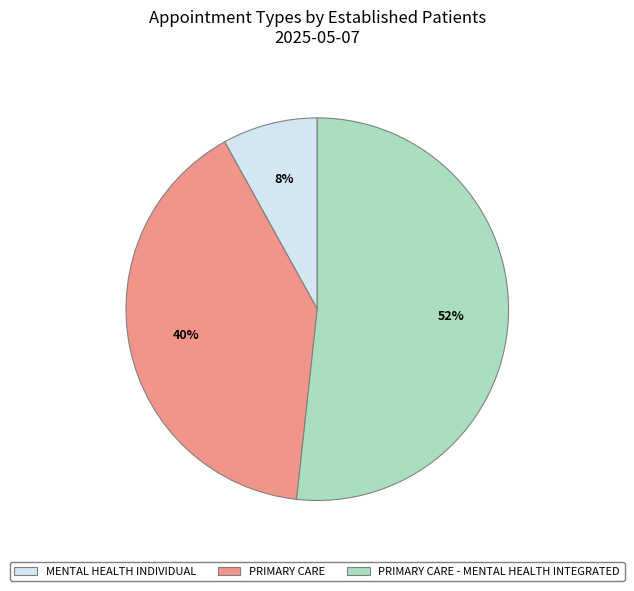

Which has a higher value, MENTAL HEALTH INDIVIDUAL or PRIMARY CARE?

PRIMARY CARE